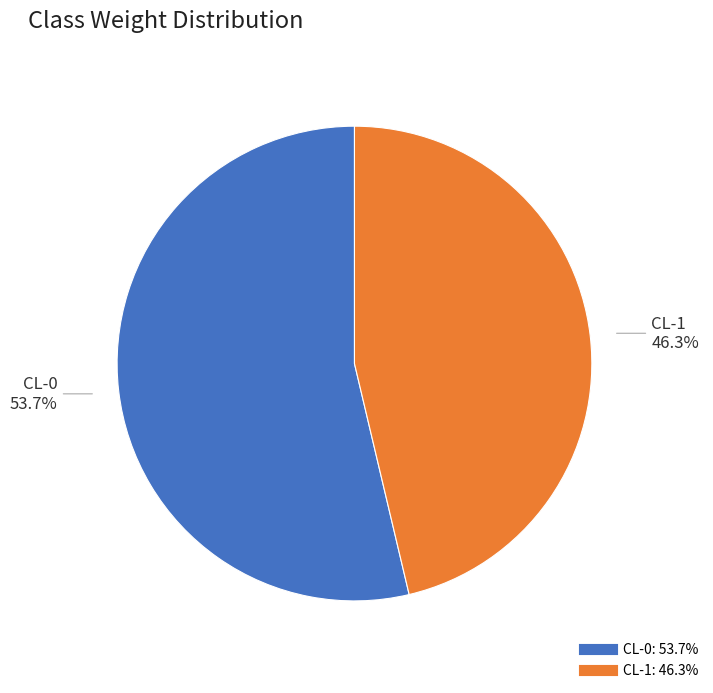

To the nearest percent, what percentage of the pie is CL-0?

54%